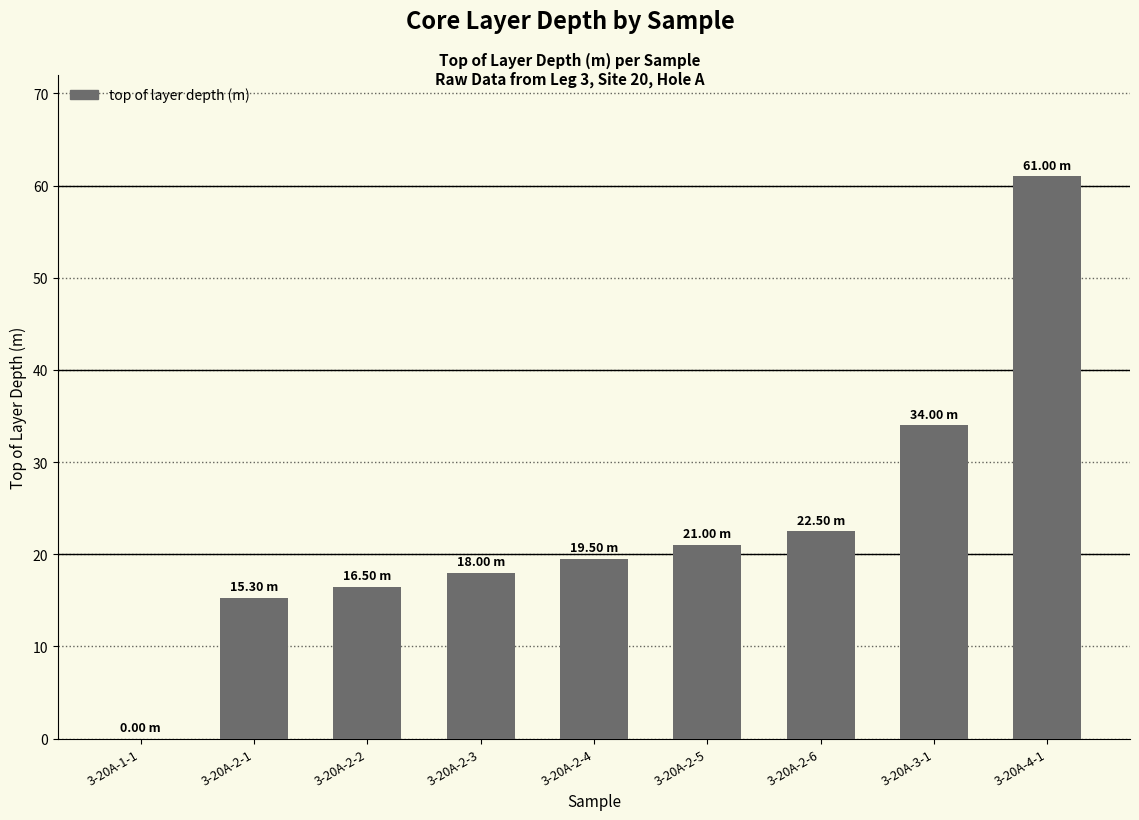

What is the sum of all values?

207.8